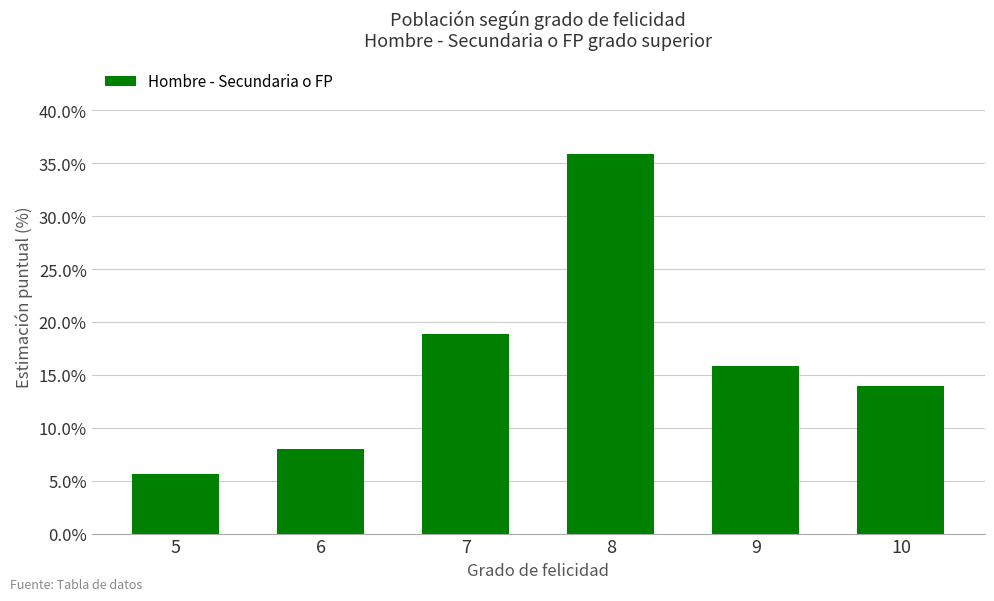

What is the ratio of the value at 9 to the value at 8?

0.4